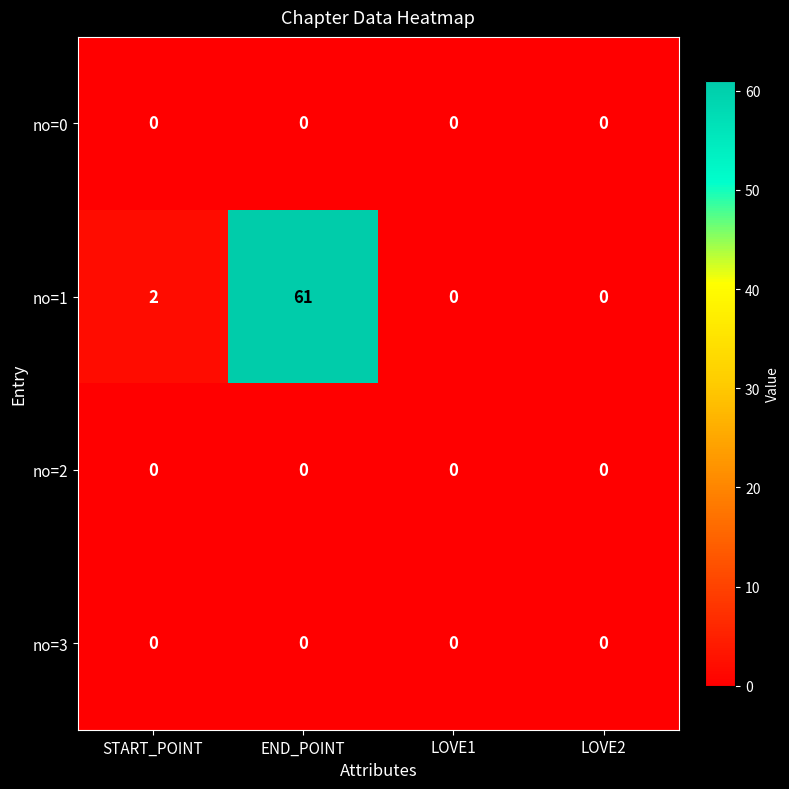

What is the total value across all series at END_POINT?

61